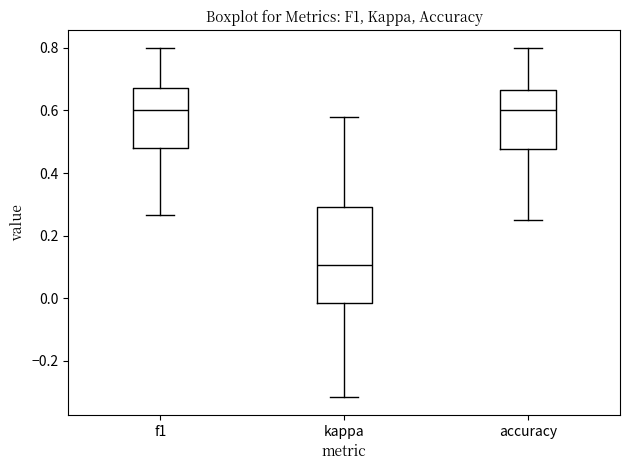

Where does the upper whisker of the box for f1 end on the y-axis? The values are not printed on the chart, so give them approximately, as read against the axis.

0.80